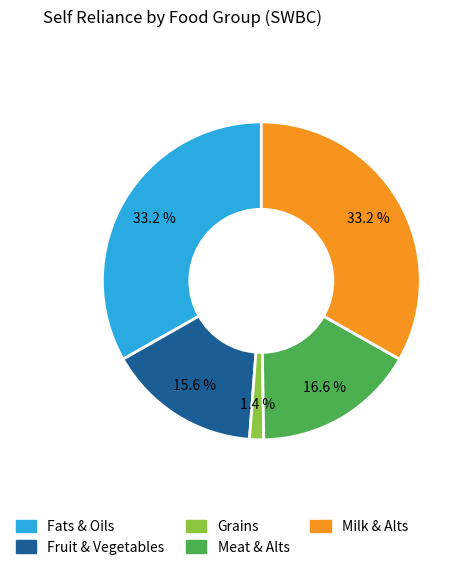

Does Fats & Oils represent more than half of the total?

No